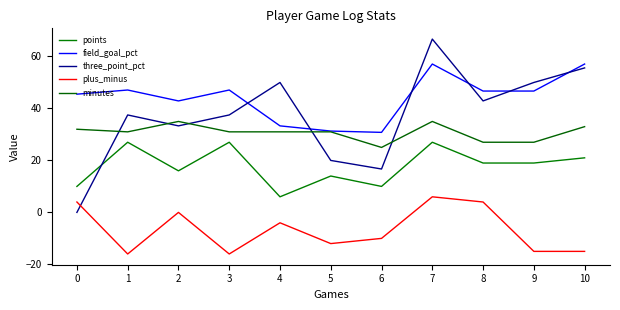

True or false: points has a value of 16.0 at 2.

True